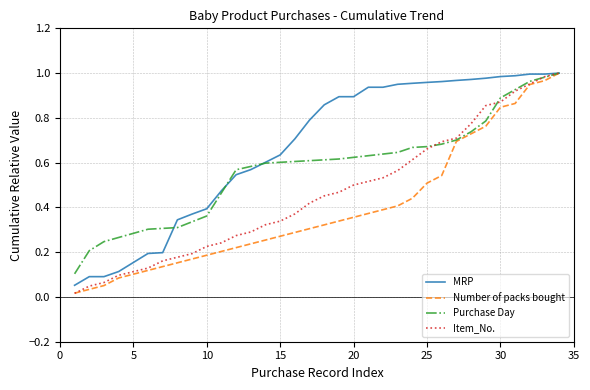

Rank the series by their average value, from lowest to highest.

Number of packs bought, Item_No., Purchase Day, MRP